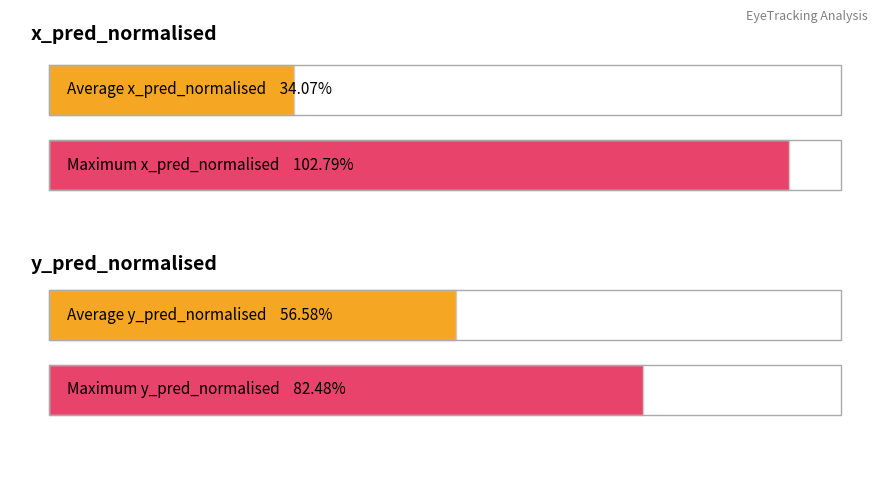

How many distinct data groups are displayed?

2